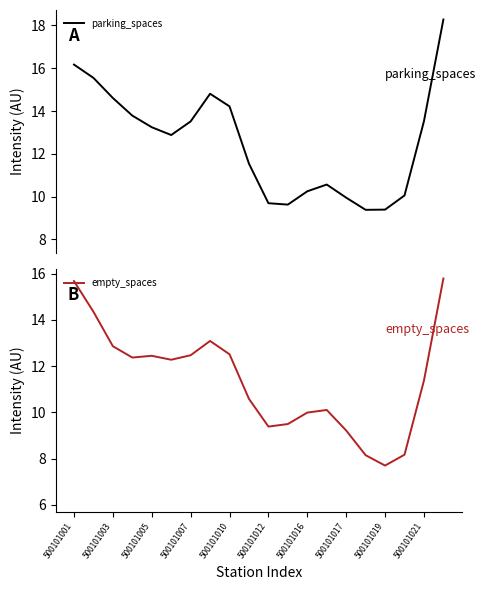

True or false: parking_spaces has a value of 9.6 at 11.

True